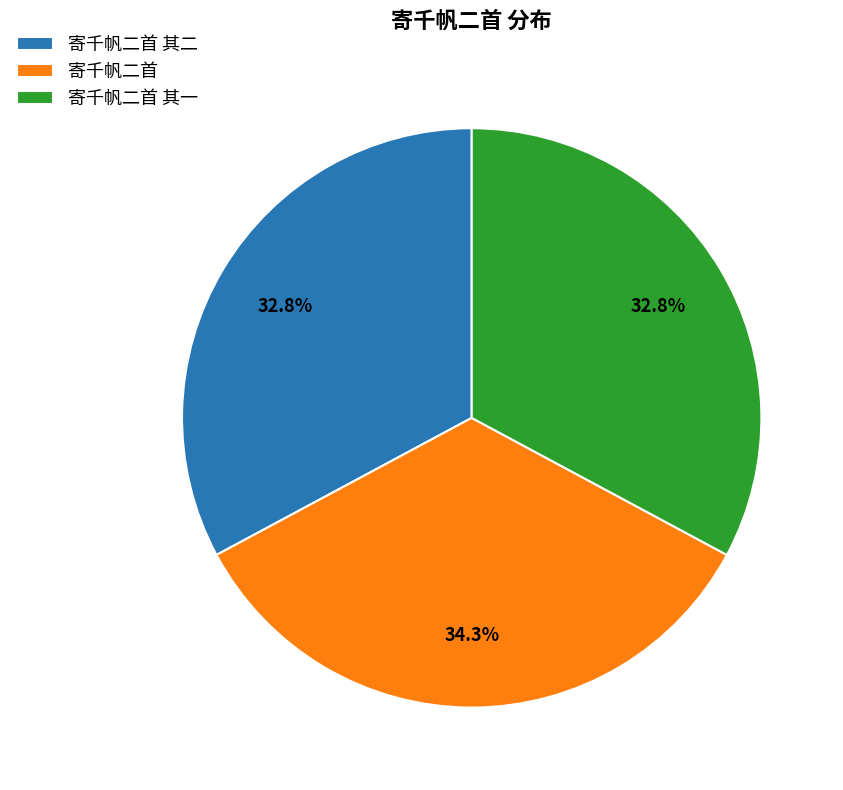

To the nearest percent, what is the combined percentage of 寄千帆二首 其二 and 寄千帆二首?

67%